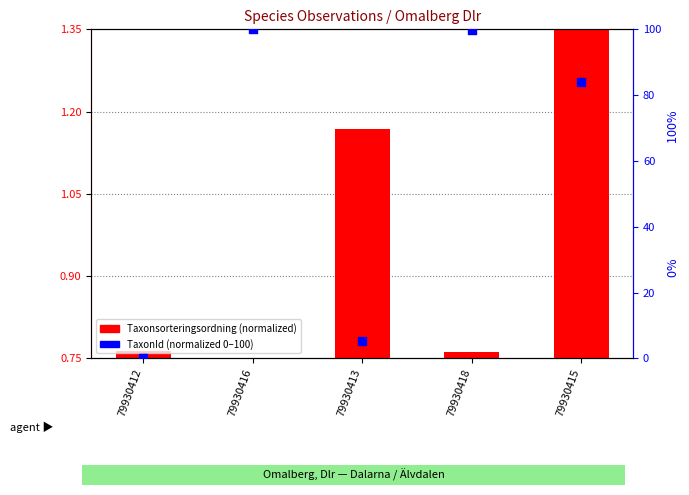

What is the total value across all series at 79930413?

5.6